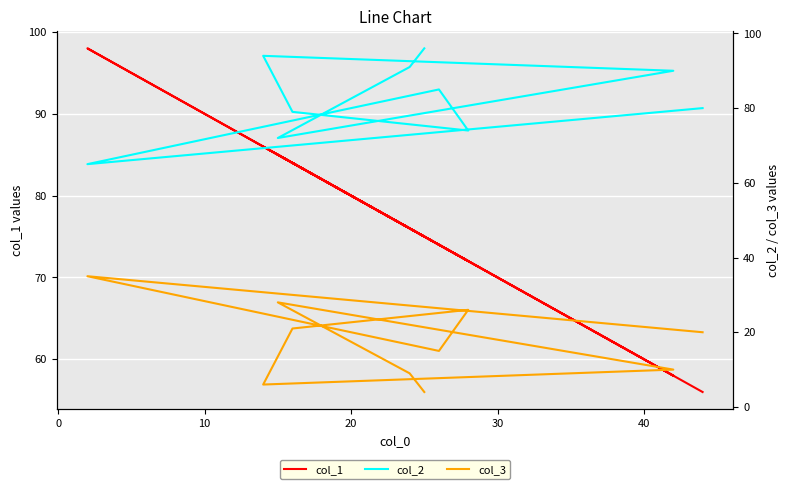

How many data points in col_2 are less than 85?

5